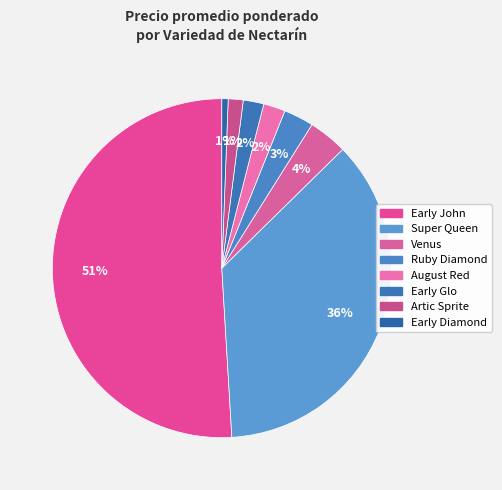

Is Ruby Diamond the majority of the pie?

No